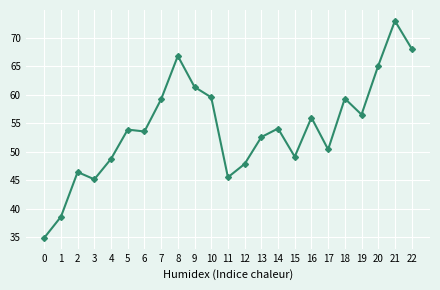

What is the difference between the maximum and minimum values?

38.0